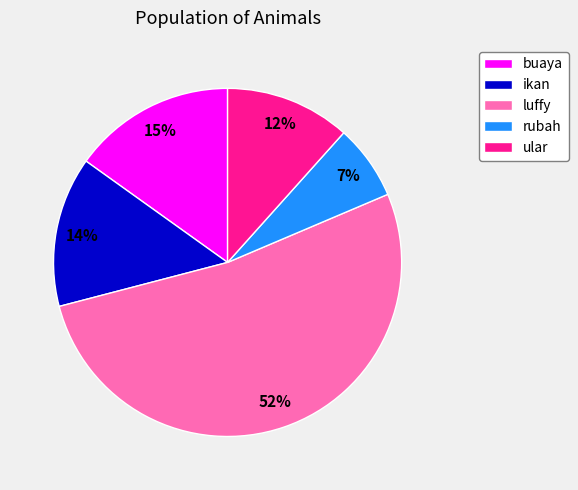

Rank the categories by value from lowest to highest.

rubah, ular, ikan, buaya, luffy